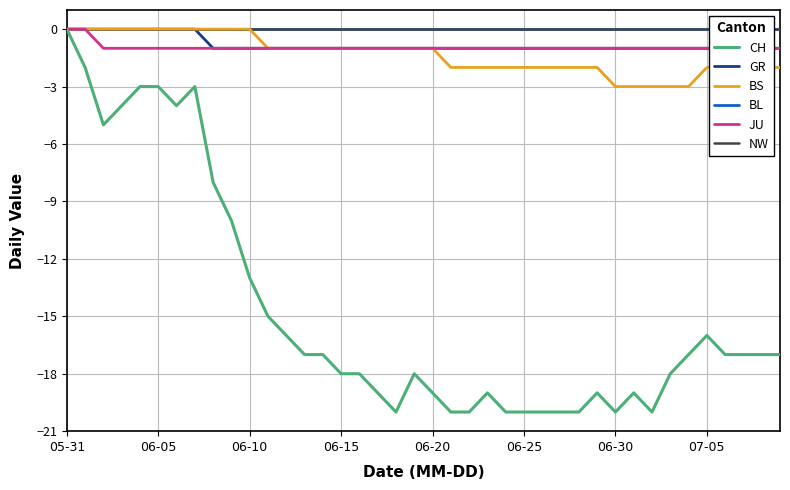

Rank the series by their maximum value, from highest to lowest.

CH, GR, BS, BL, JU, NW